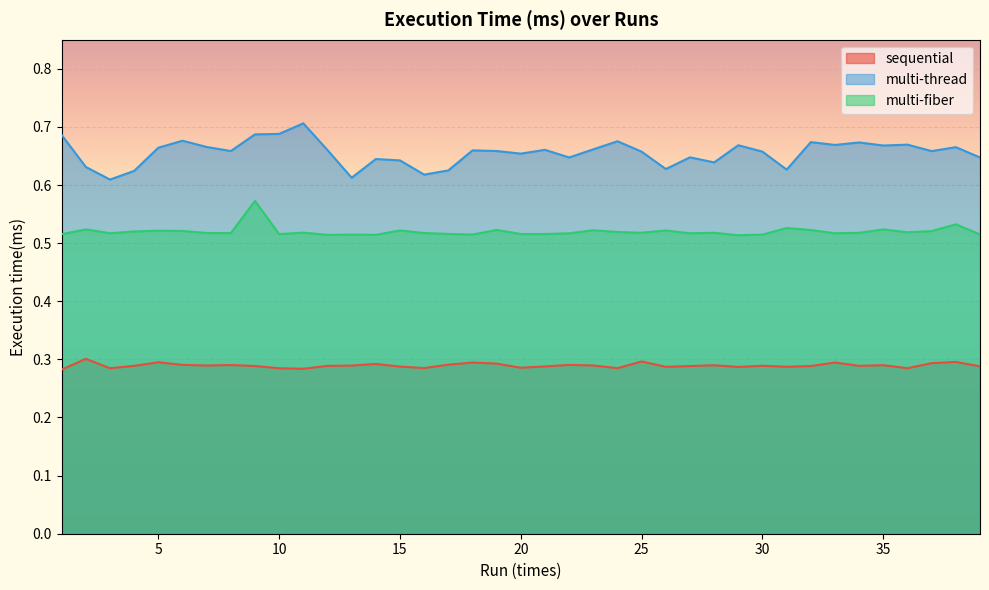

Reading left to right, what are all the values shown in this chart?

sequential: 0.3	0.3	0.3	0.3	0.3	0.3	0.3	0.3	0.3	0.3	0.3	0.3	0.3	0.3	0.3	0.3	0.3	0.3	0.3	0.3	0.3	0.3	0.3	0.3	0.3	0.3	0.3	0.3	0.3	0.3	0.3	0.3	0.3	0.3	0.3	0.3	0.3	0.3	0.3
multi-thread: 0.7	0.6	0.6	0.6	0.7	0.7	0.7	0.7	0.7	0.7	0.7	0.7	0.6	0.6	0.6	0.6	0.6	0.7	0.7	0.7	0.7	0.6	0.7	0.7	0.7	0.6	0.6	0.6	0.7	0.7	0.6	0.7	0.7	0.7	0.7	0.7	0.7	0.7	0.6
multi-fiber: 0.5	0.5	0.5	0.5	0.5	0.5	0.5	0.5	0.6	0.5	0.5	0.5	0.5	0.5	0.5	0.5	0.5	0.5	0.5	0.5	0.5	0.5	0.5	0.5	0.5	0.5	0.5	0.5	0.5	0.5	0.5	0.5	0.5	0.5	0.5	0.5	0.5	0.5	0.5